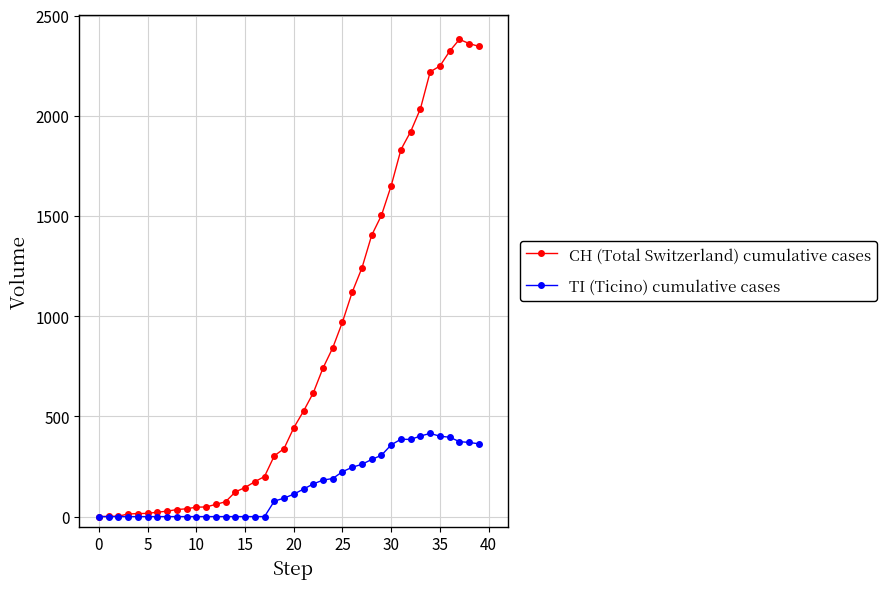

Which series has the largest total across all categories?

CH (Total Switzerland) cumulative cases